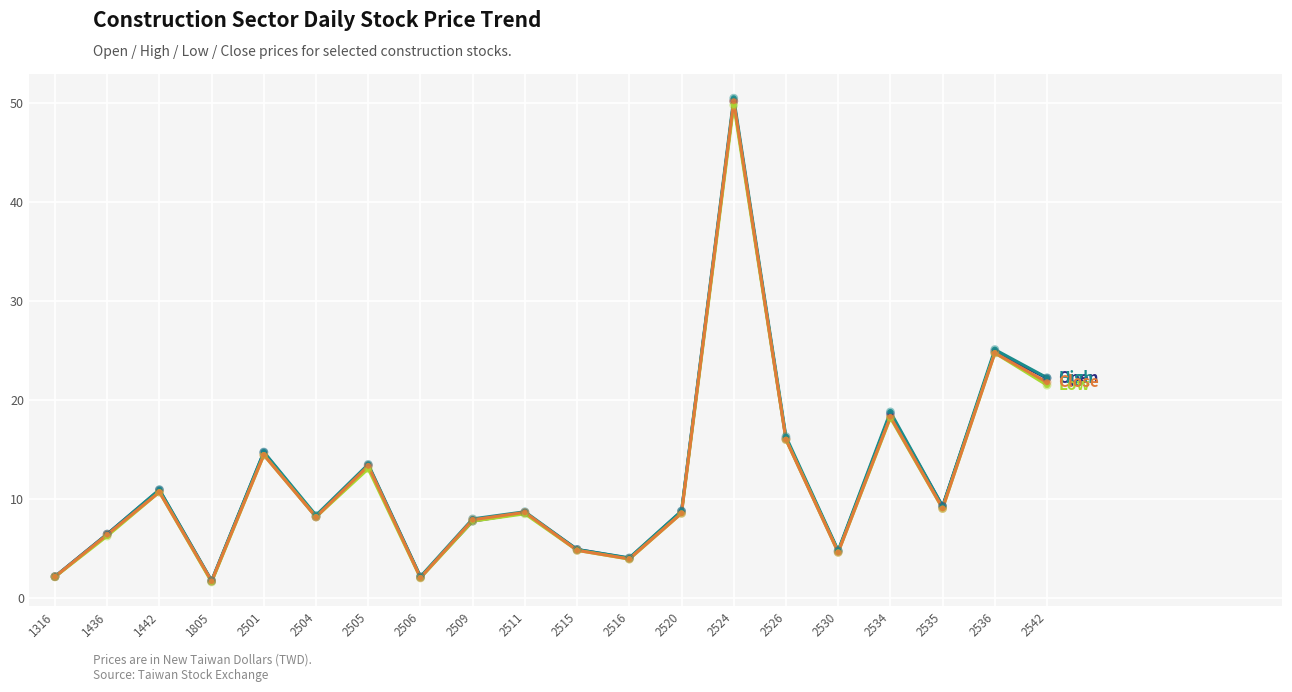

At which category is the sum across all series the highest?

2524